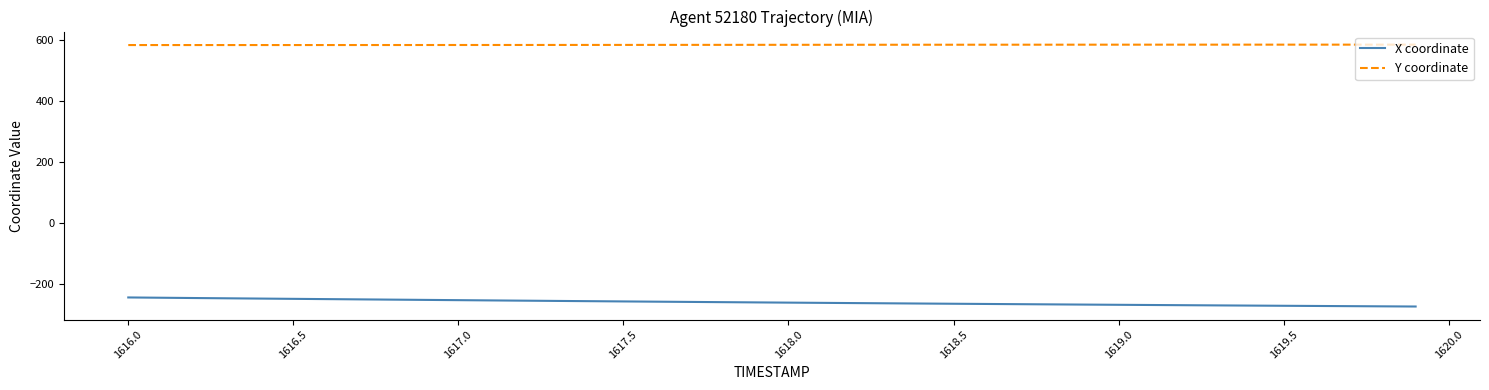

What is the greatest value displayed?

584.2